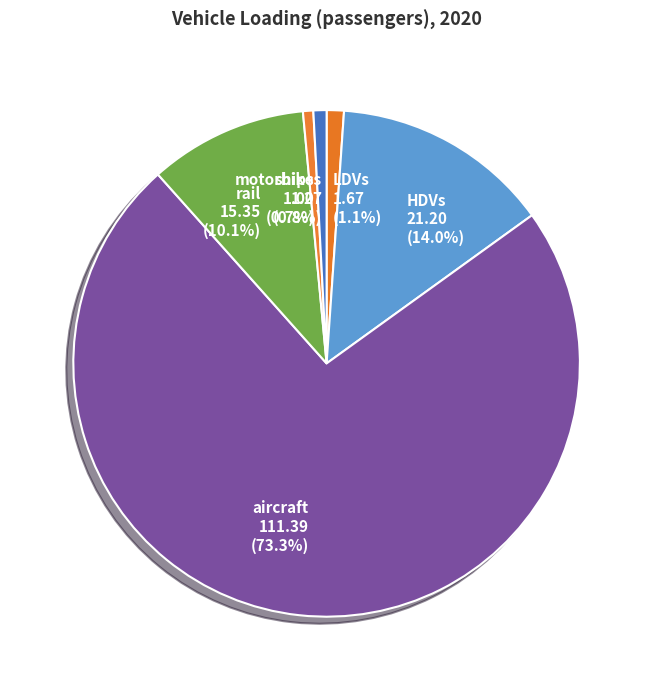

To the nearest percent, what is the combined percentage of HDVs and LDVs?

15%